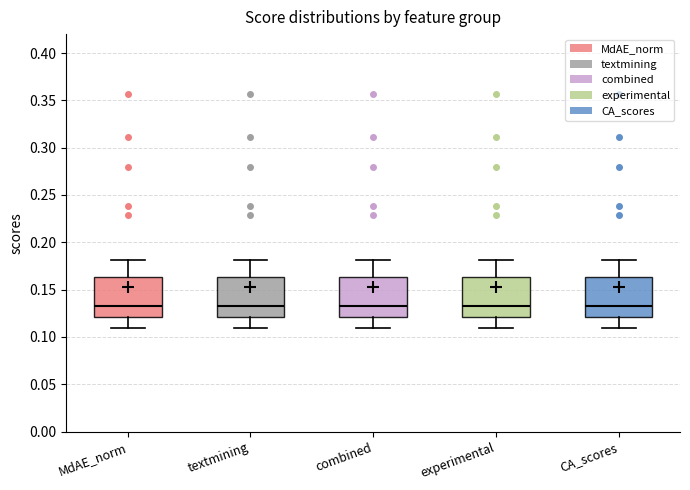

Reading left to right, read every box against the y-axis: the position of its median line, the range the box covers, and the ends of its whiskers. The values are not printed on the chart, so give them approximately, as read against the axis.

MdAE_norm: median 0.130, box 0.120 to 0.165, whiskers 0.110 to 0.180
textmining: median 0.130, box 0.120 to 0.165, whiskers 0.110 to 0.180
combined: median 0.130, box 0.120 to 0.165, whiskers 0.110 to 0.180
experimental: median 0.130, box 0.120 to 0.165, whiskers 0.110 to 0.180
CA_scores: median 0.130, box 0.120 to 0.165, whiskers 0.110 to 0.180